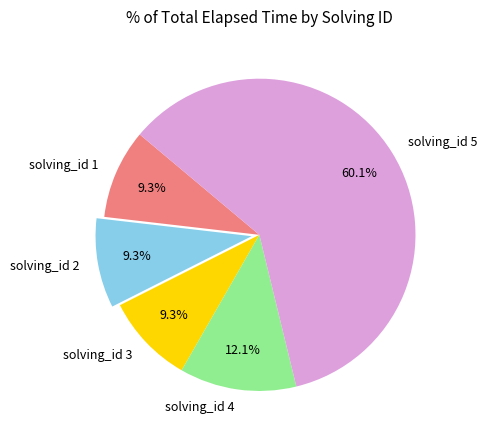

Which slice is the largest?

solving_id 5